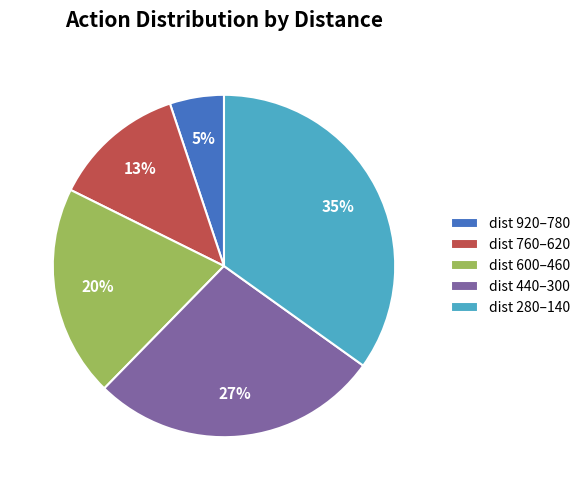

Is dist 920–780 the majority of the pie?

No